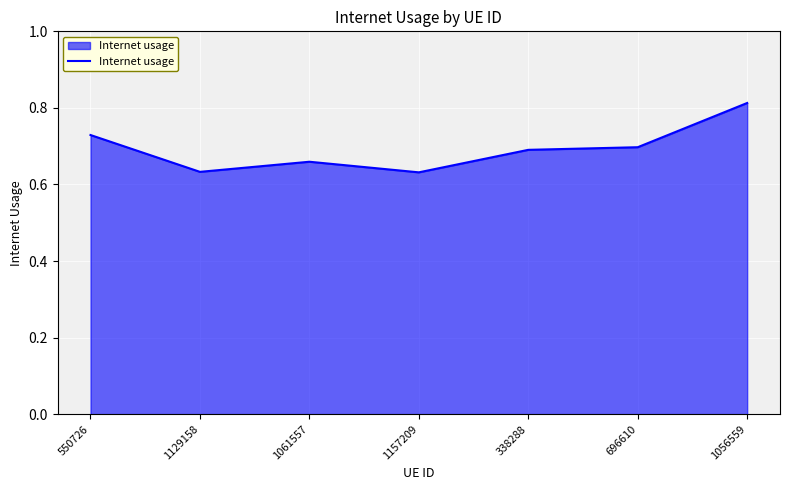

What position from the right is 696610?

2